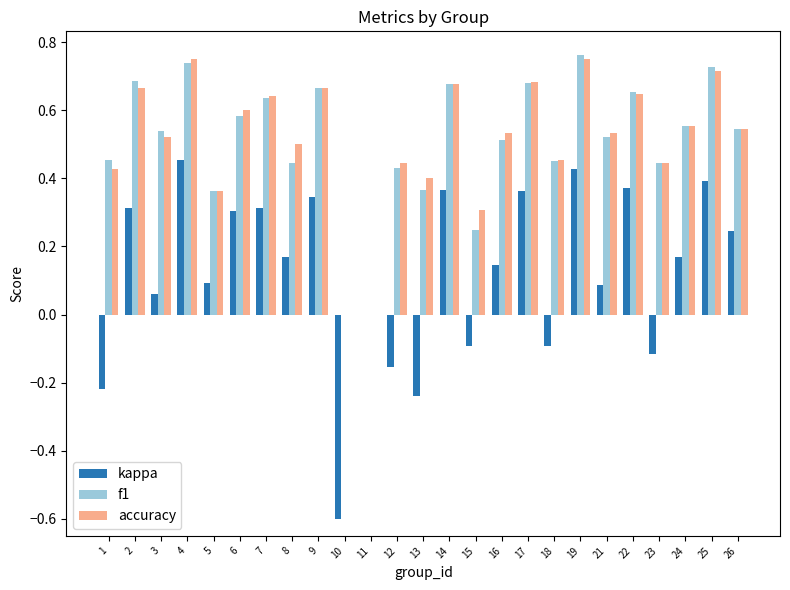

Is the value of f1 at 12 greater than the value of kappa at 7?

Yes